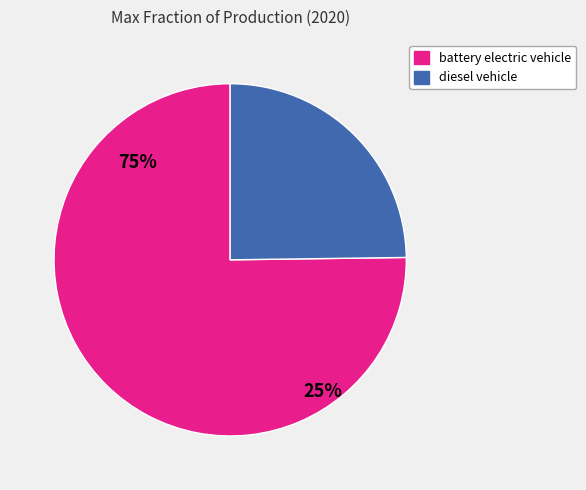

What is the change in value from battery electric vehicle to diesel vehicle?

-0.5